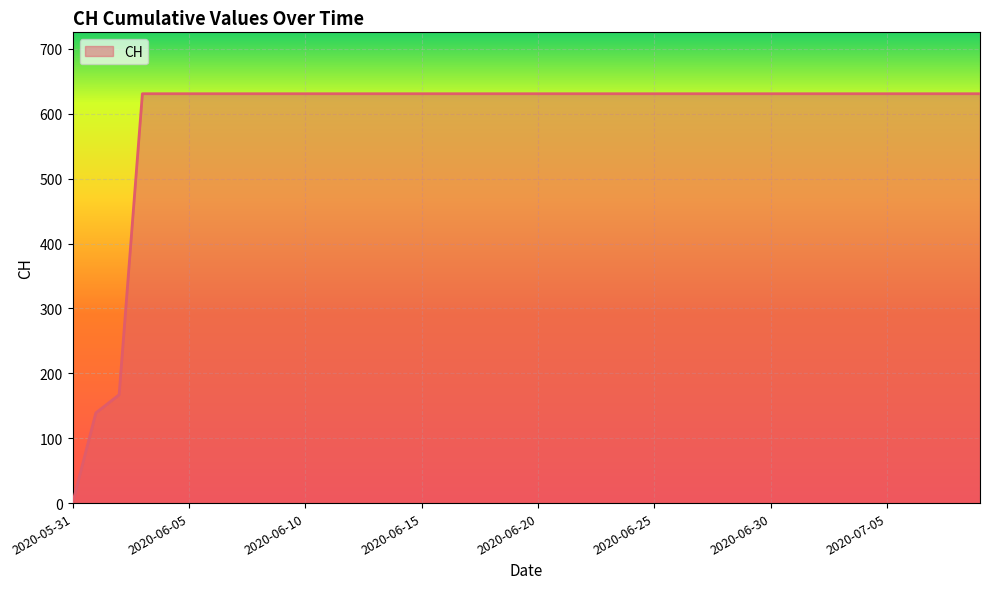

What is the difference between the maximum and minimum values?

631